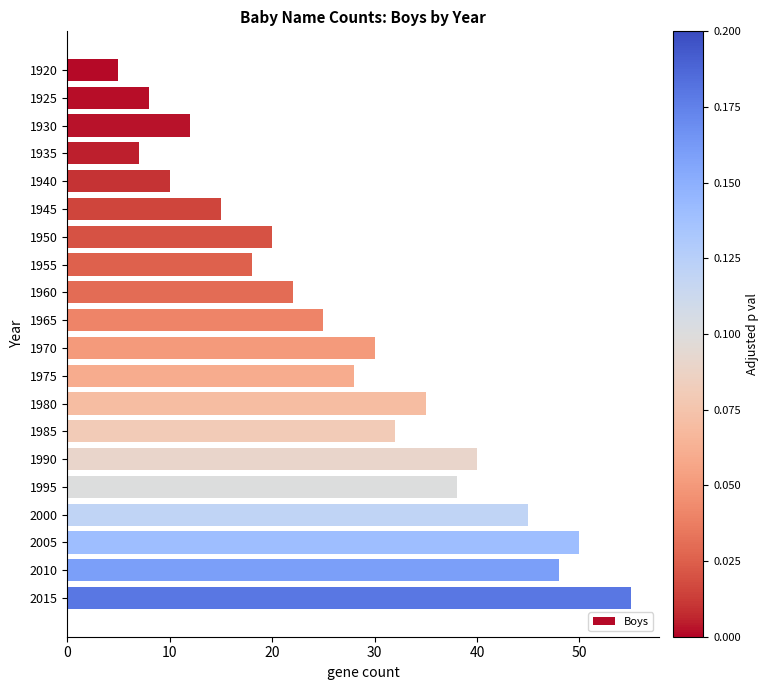

What is the maximum value shown in the chart?

55